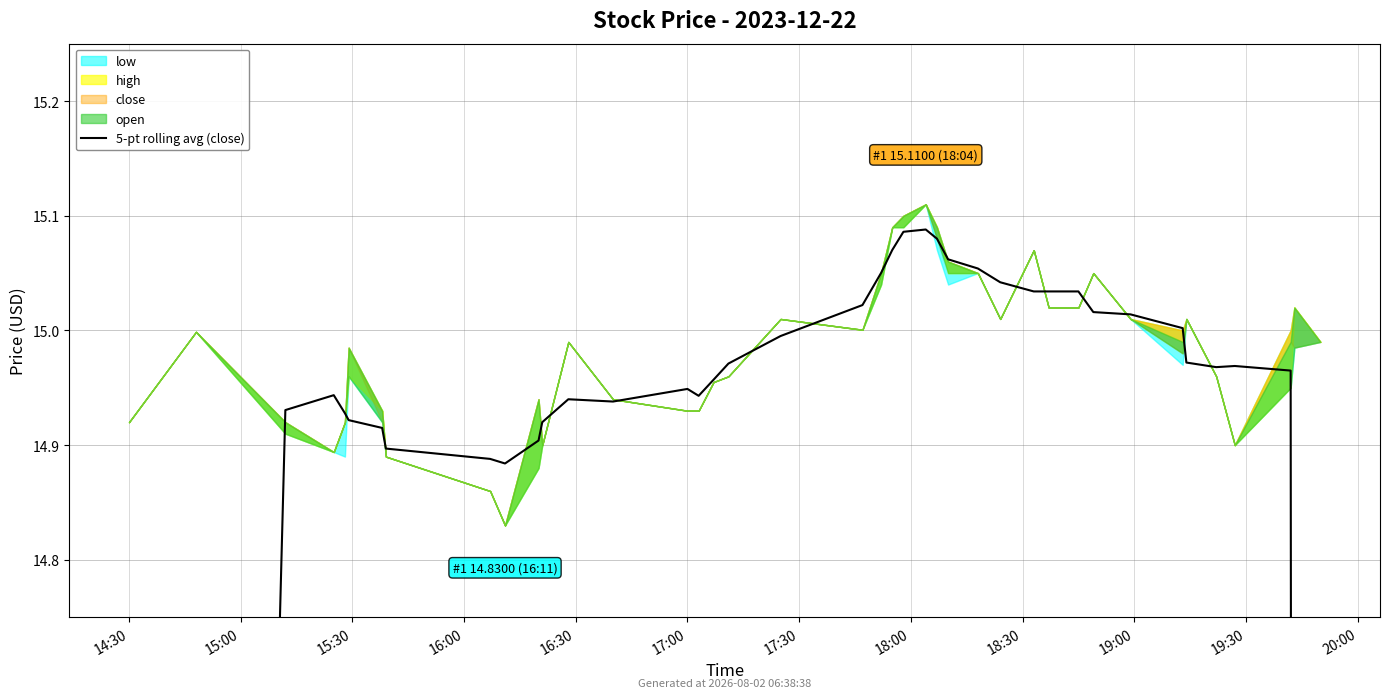

The chart shows a value of 25.6 at 16. True or false?

False